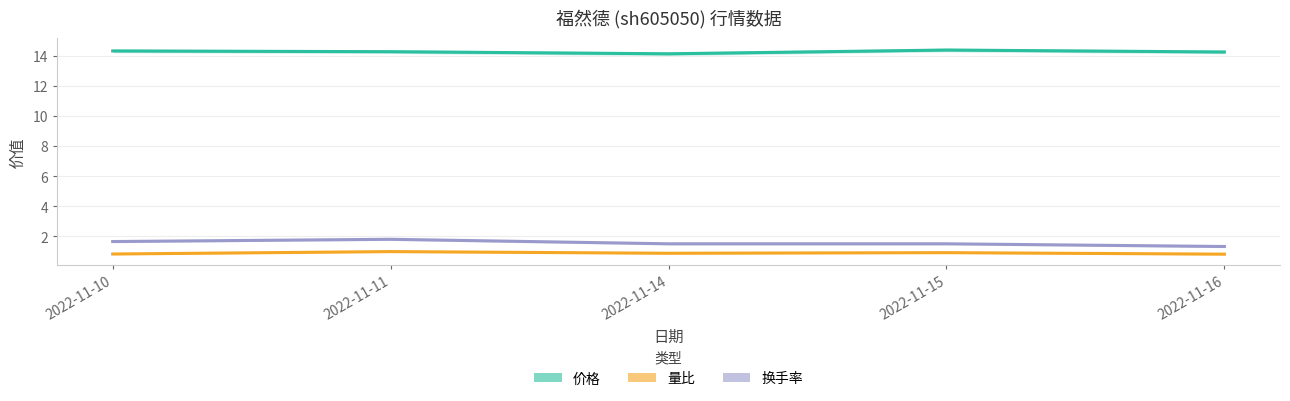

At which category is the sum across all series the highest?

2022-11-11